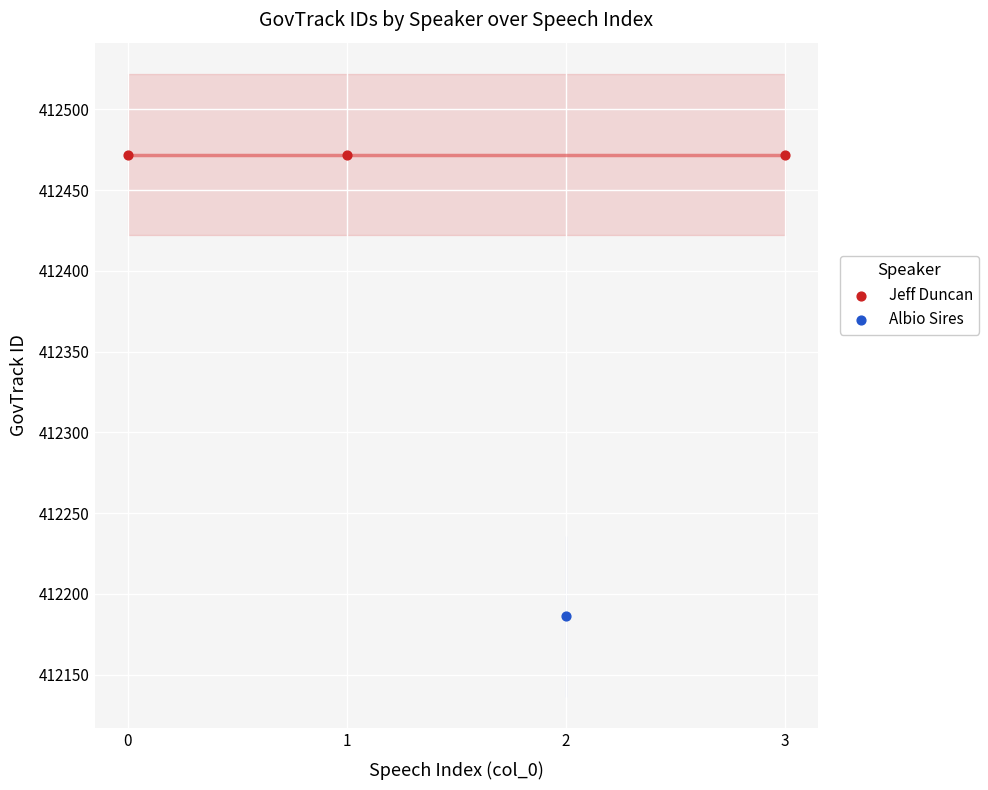

What are all the series names shown in the legend?

Jeff Duncan, Albio Sires